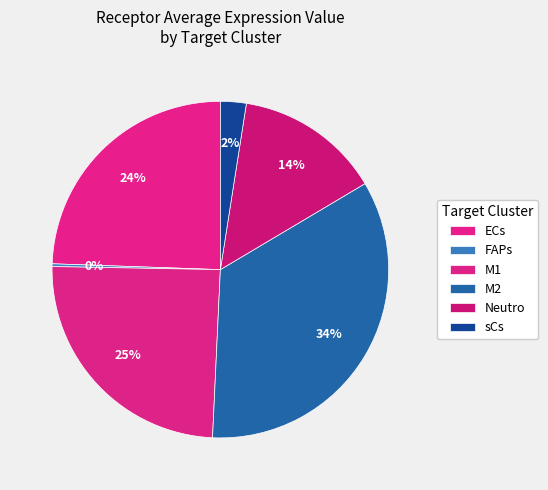

What is the change in value from M1 to sCs?

-46.1